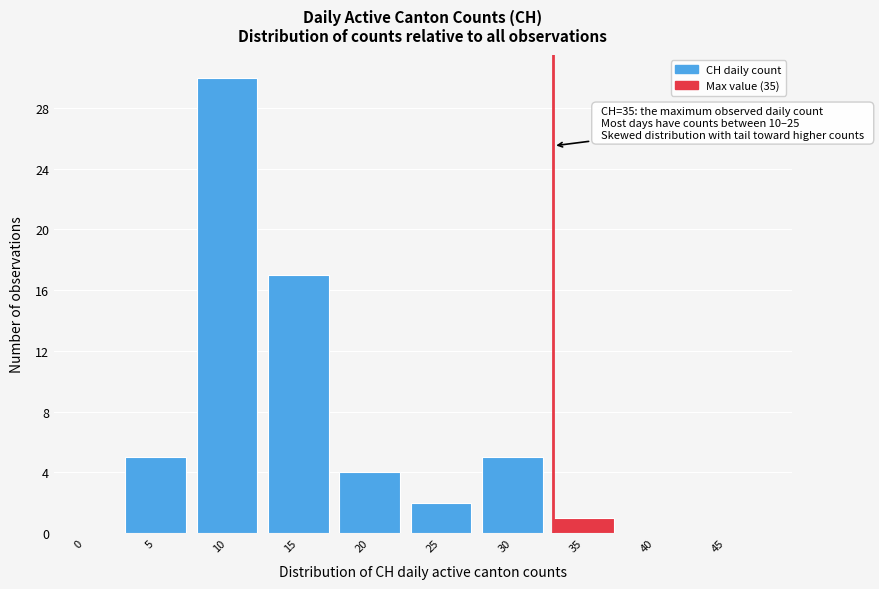

Reading right to left, what are all the values shown in this chart?

45=0	40=0	35=1	30=5	25=2	20=4	15=17	10=30	5=5	0=0